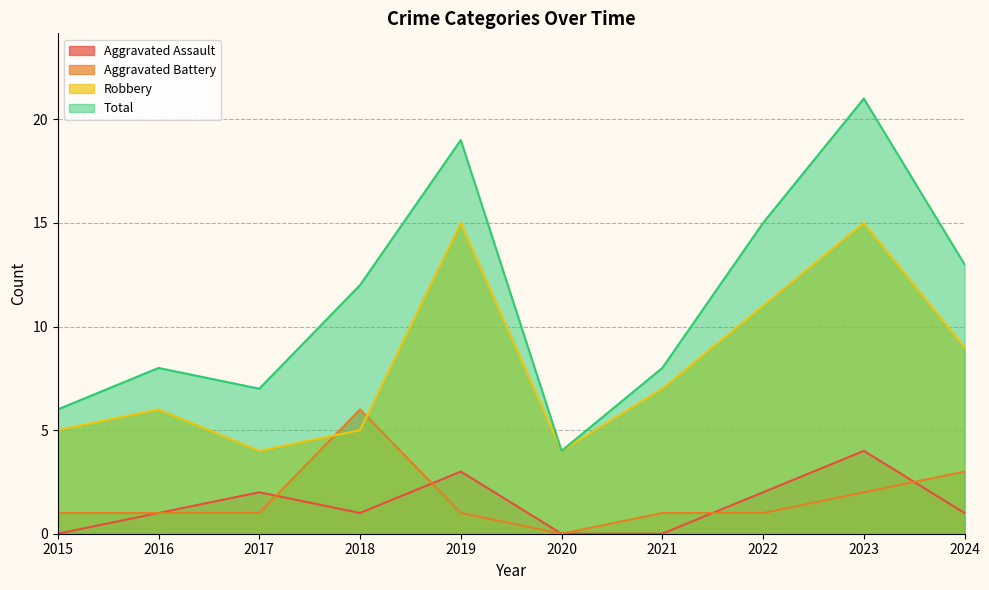

At 2019, list the series in order from largest to smallest.

Total, Robbery, Aggravated Assault, Aggravated Battery